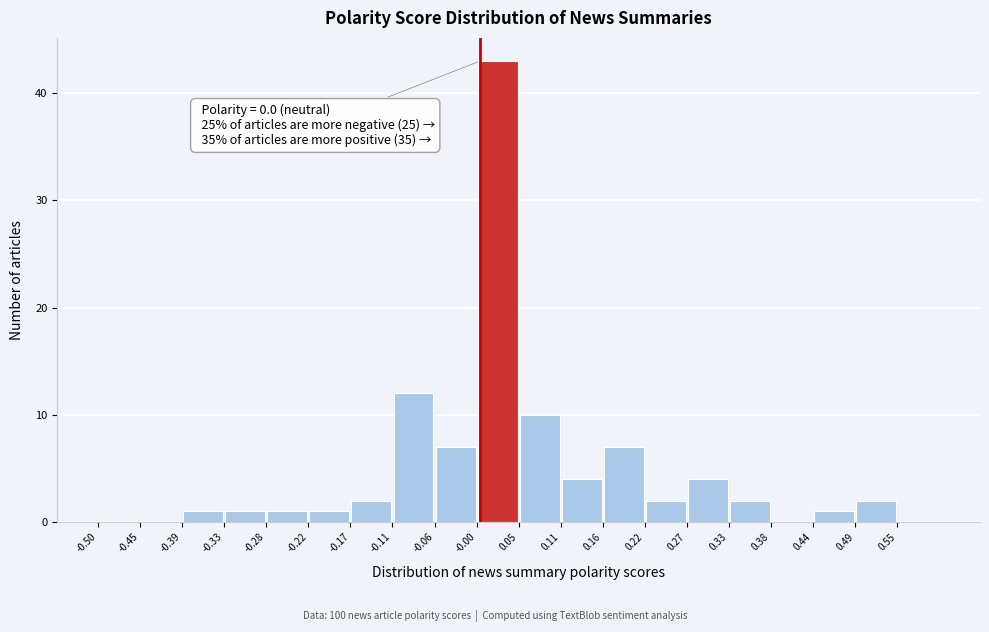

Which range on the x-axis has the tallest bar?

-0.005 to 0.050